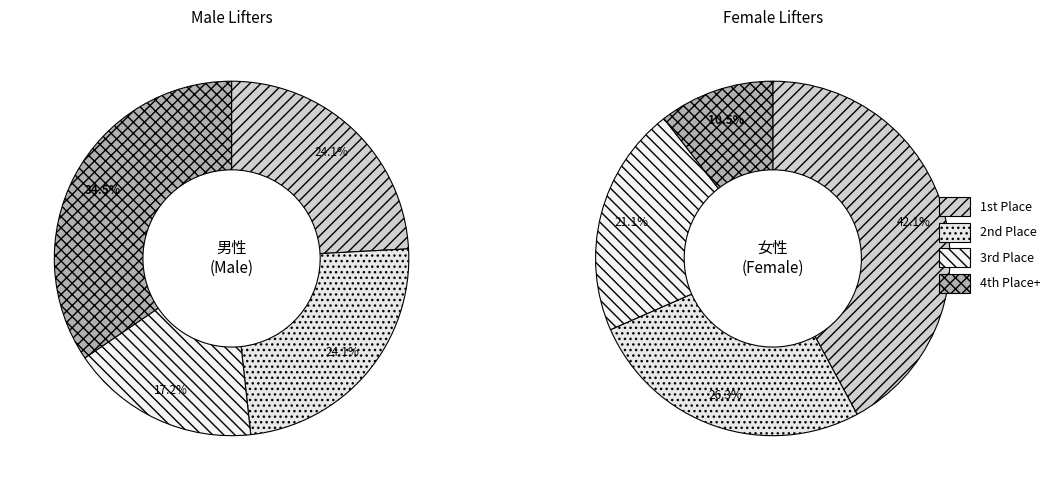

Is there any slice that represents more than half of the pie?

No